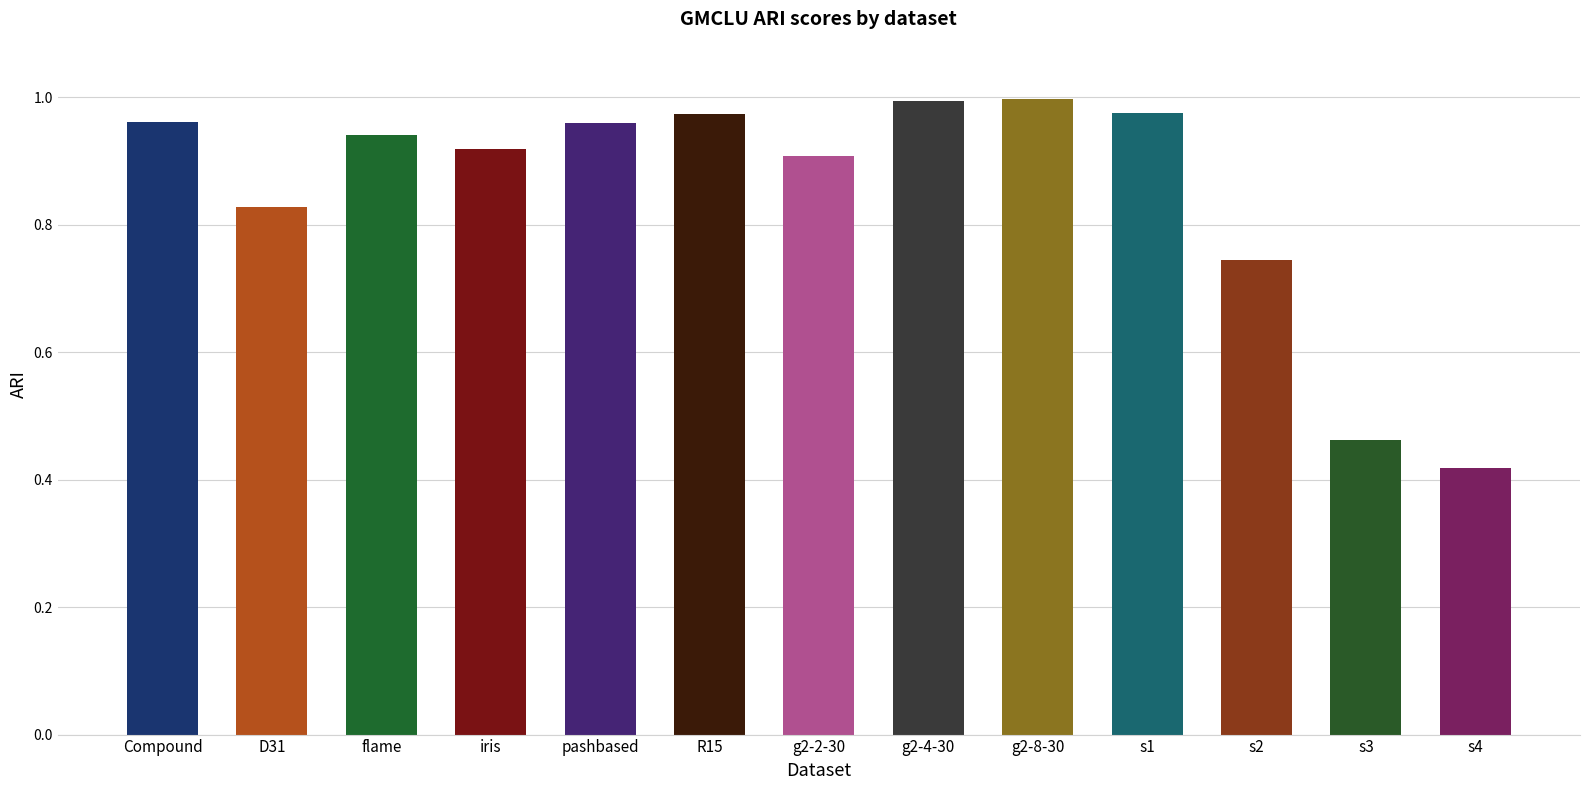

Where is the data nearest to the value 0?

s4